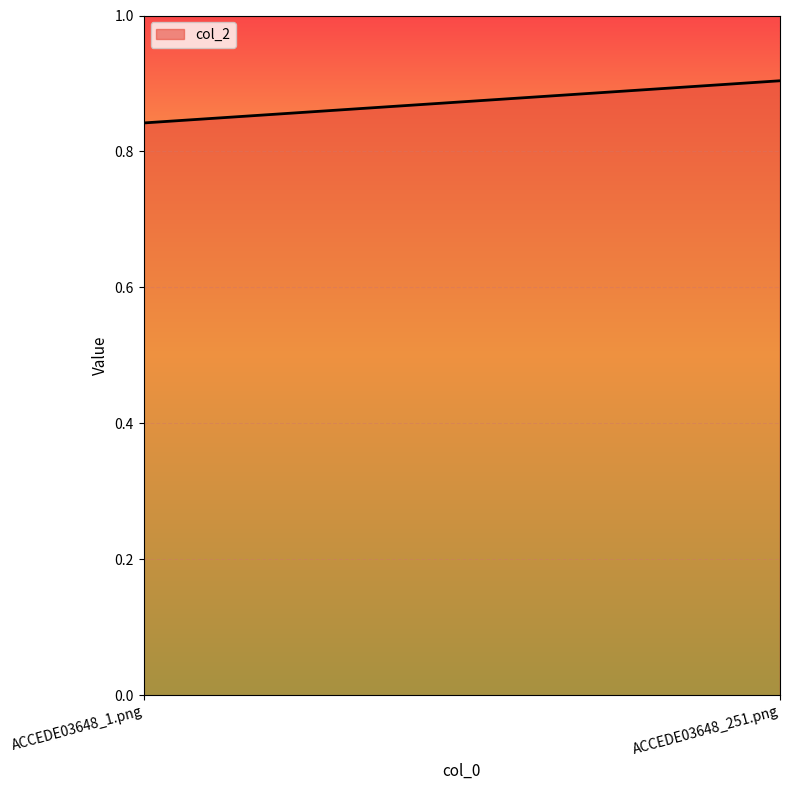

Which category has the lowest value across all series?

ACCEDE03648_1.png